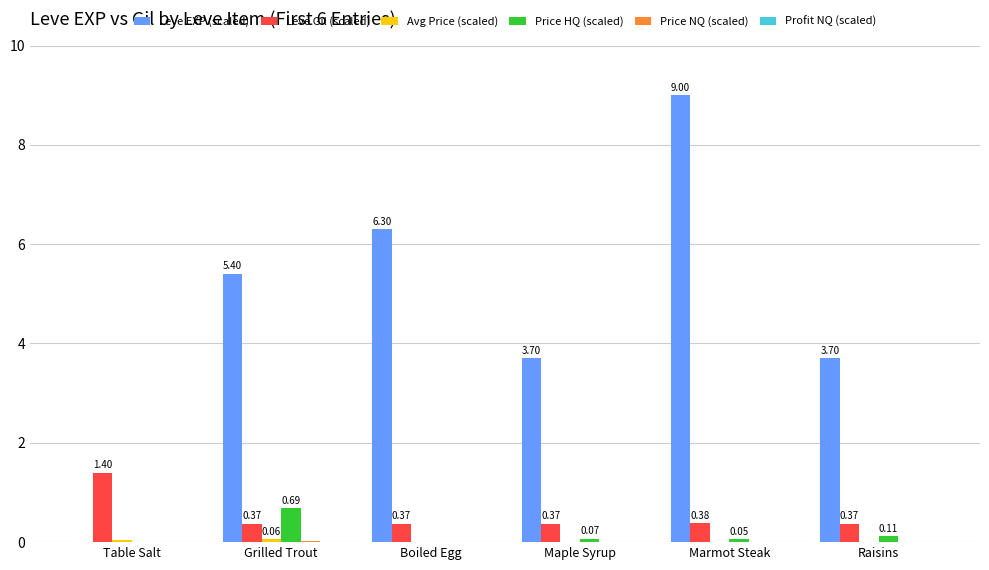

At which category does the chart reach its peak across all series?

Marmot Steak